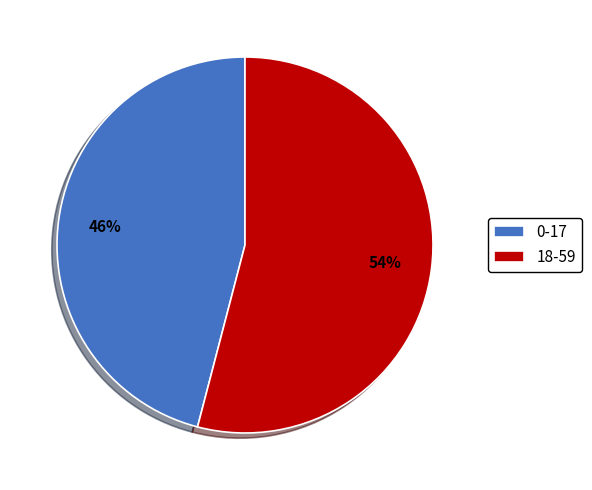

Which slice is the largest?

18-59